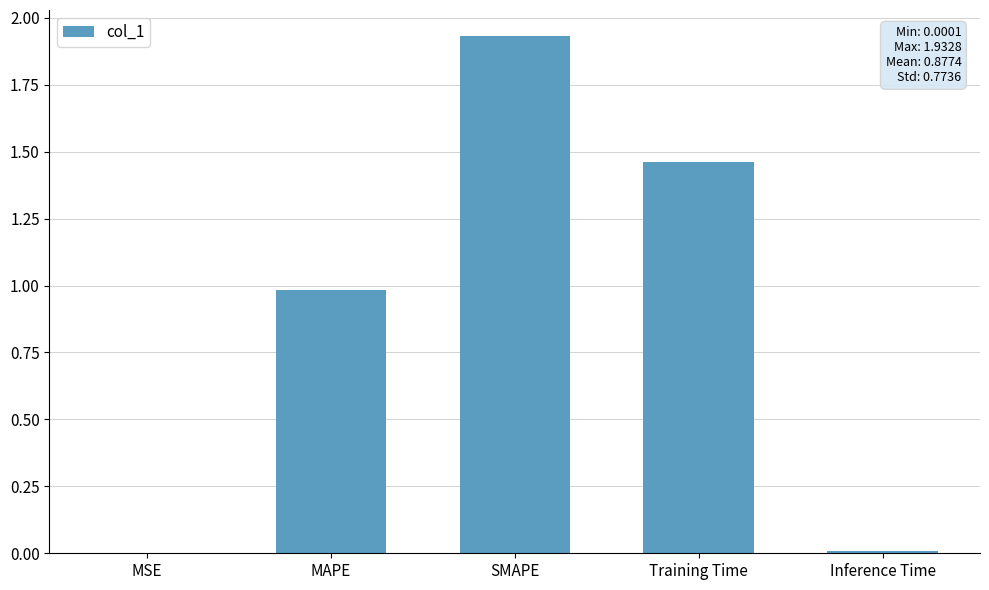

At which category does the chart reach its peak across all series?

SMAPE